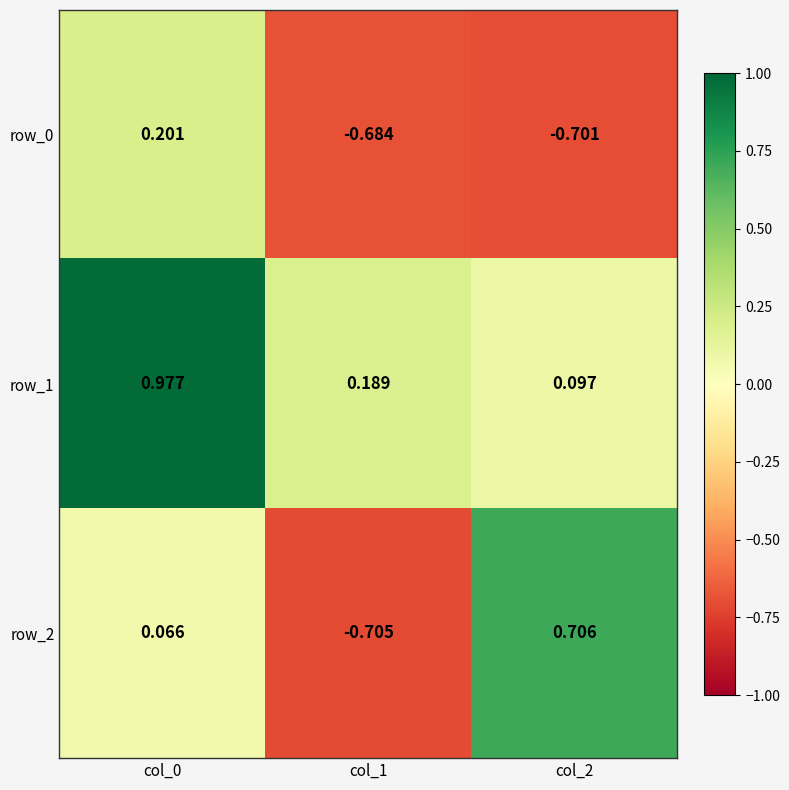

List the labels in order of row_0 value, smallest first.

col_2, col_1, col_0